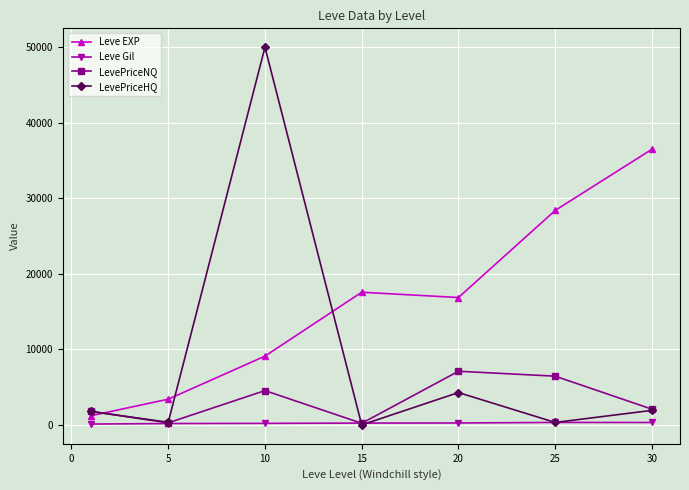

In LevePriceHQ, how many points are higher than both neighbors (excluding endpoints)?

2